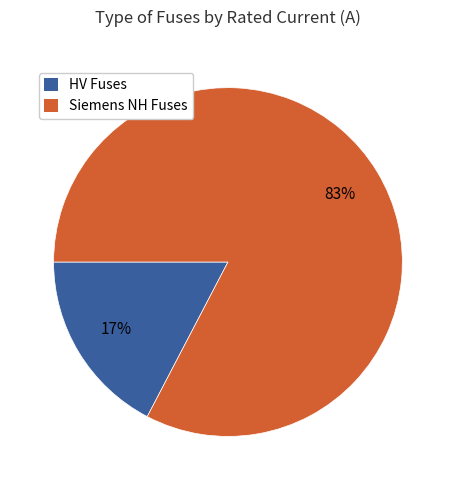

Is the sum of HV Fuses and Siemens NH Fuses greater than half?

Yes